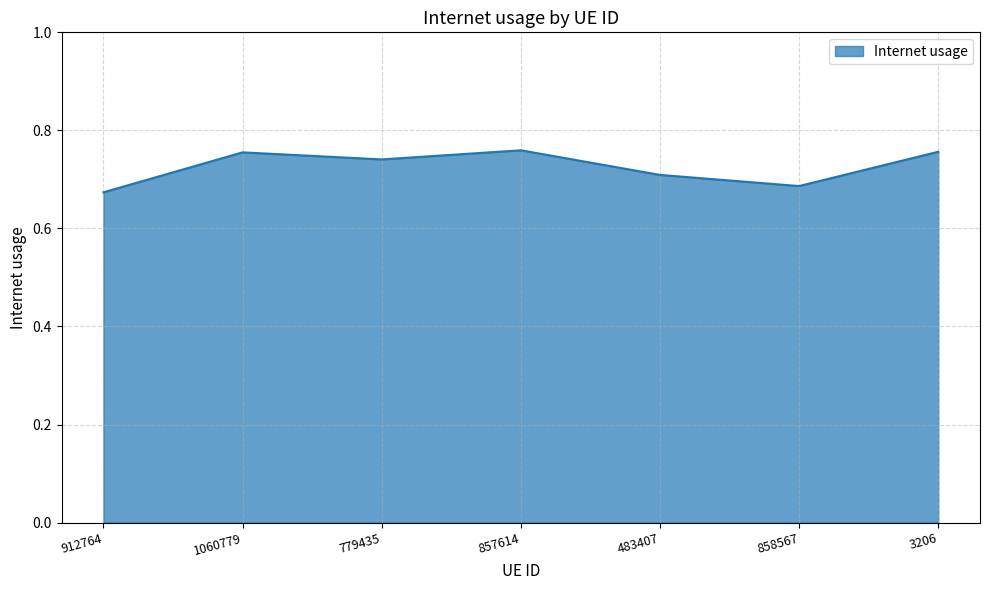

The chart shows a value of 0.5 at 857614. True or false?

False